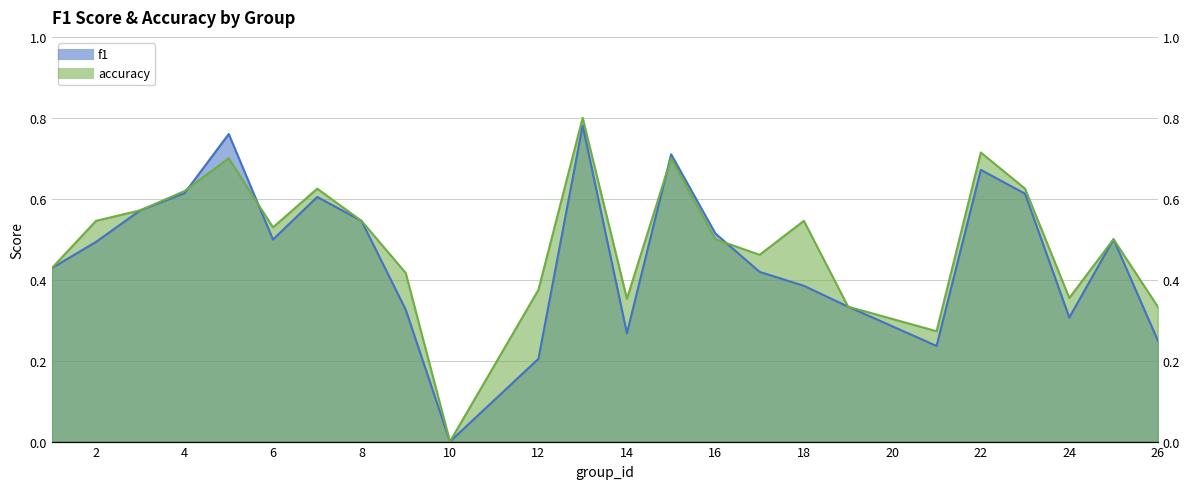

The accuracy series shows 0.6 at 14. True or false?

False